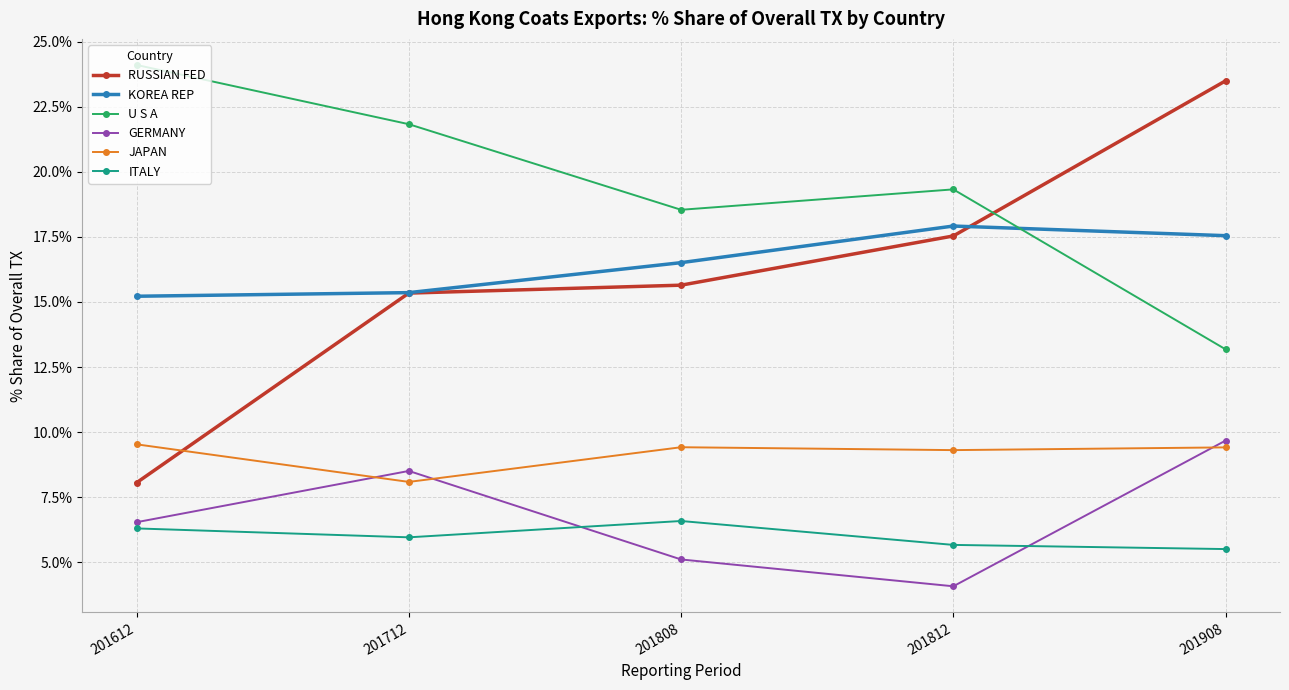

What is the maximum value for ITALY?

6.6